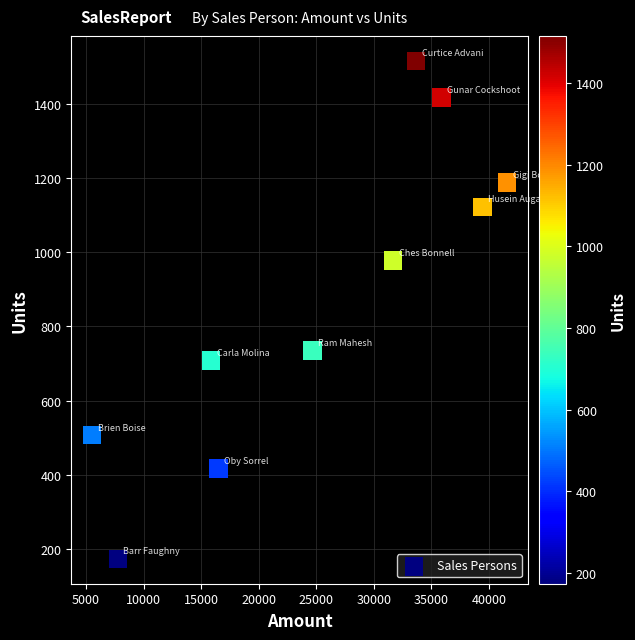

What Y value in the scatter plot is closest to 844?

735